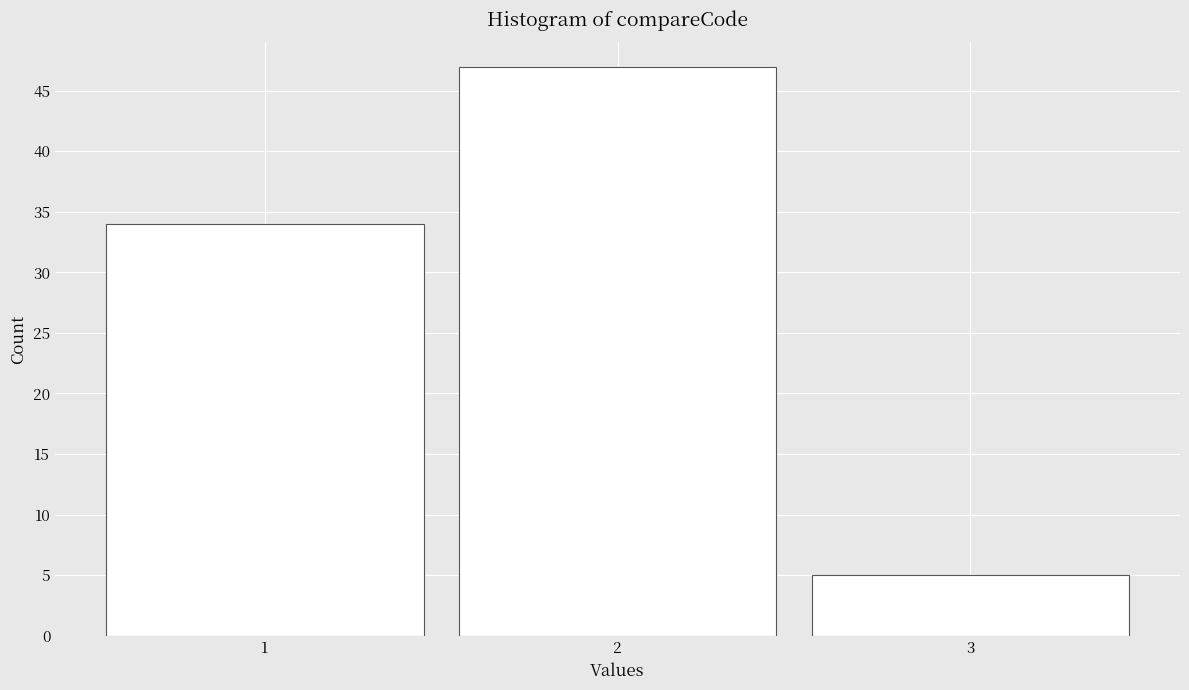

Which range on the x-axis has the tallest bar?

1.5 to 2.5